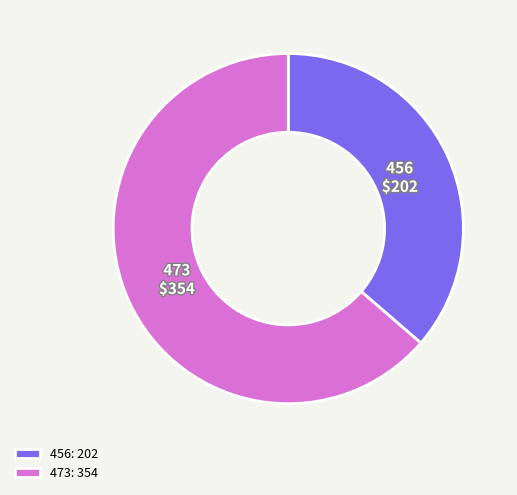

Which slice represents more than half of the pie?

473